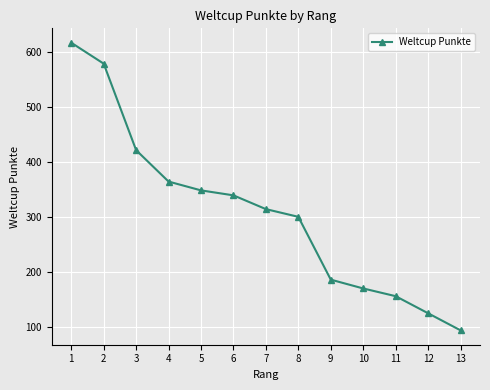

What is the value of the 13th point from the left?

94